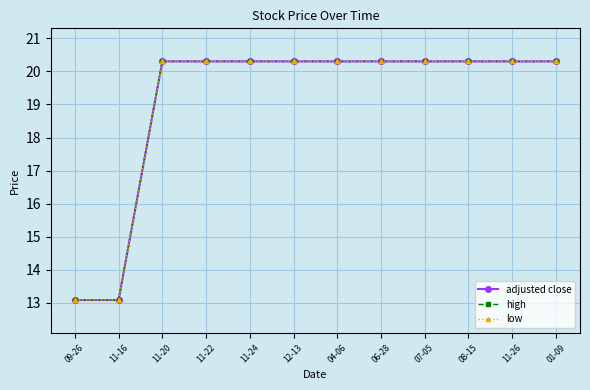

The high series shows 32.2 at 11-20. True or false?

False